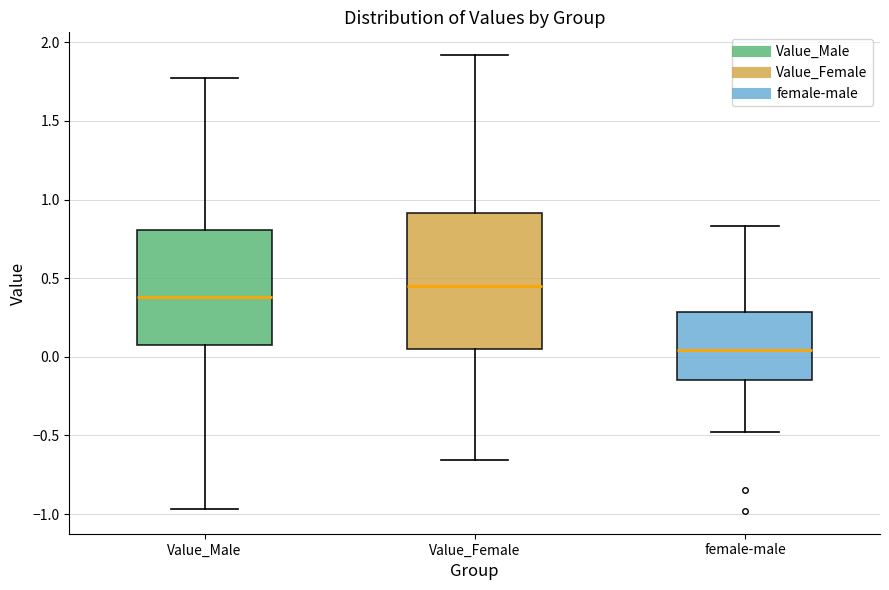

Which box has the lowest median line?

female-male